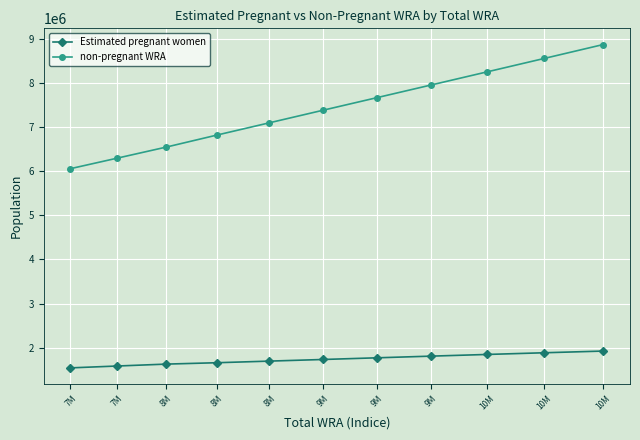

At how many categories does at least one series exceed 6885033?

7